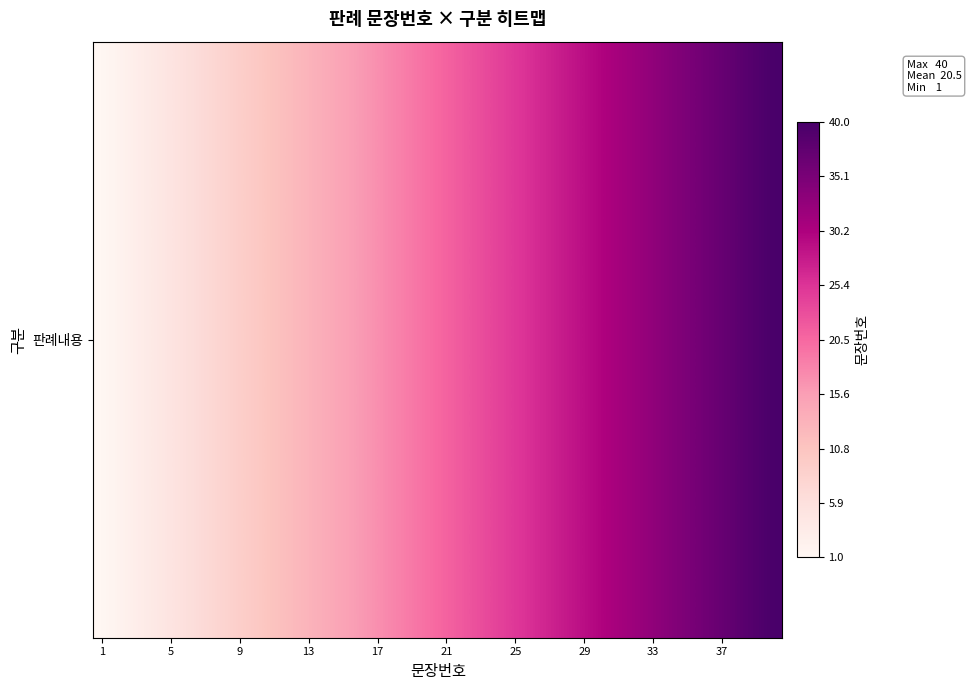

Count the number of categories in the chart.

40